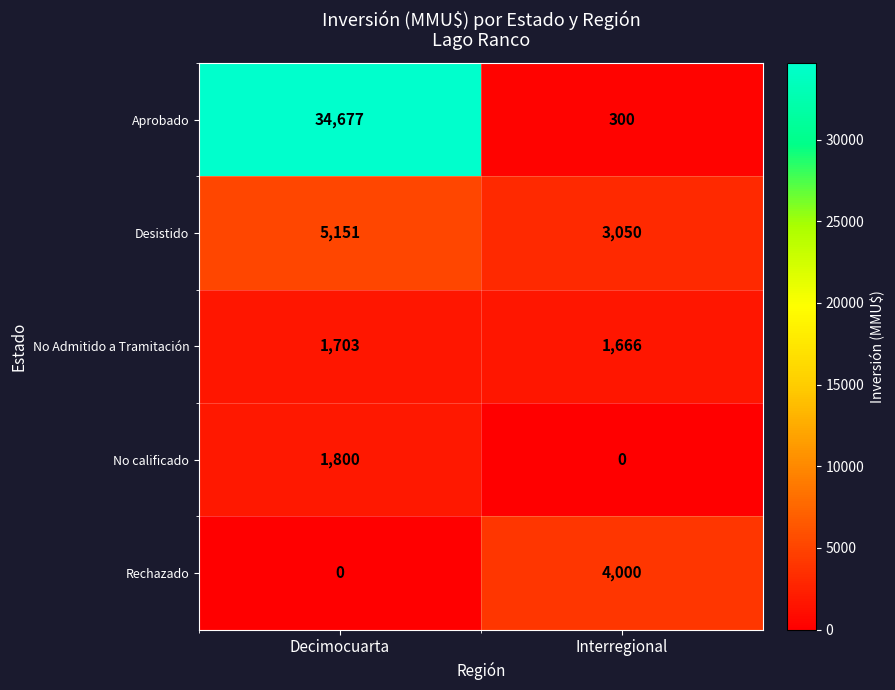

What is the difference between the maximum and minimum values in the No calificado series?

1800